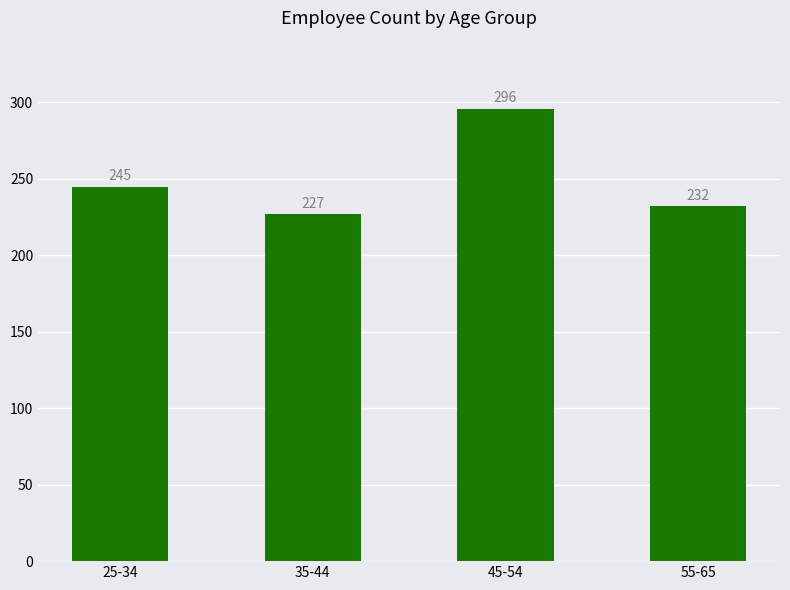

What is the label of the 3rd bar from the left?

45-54